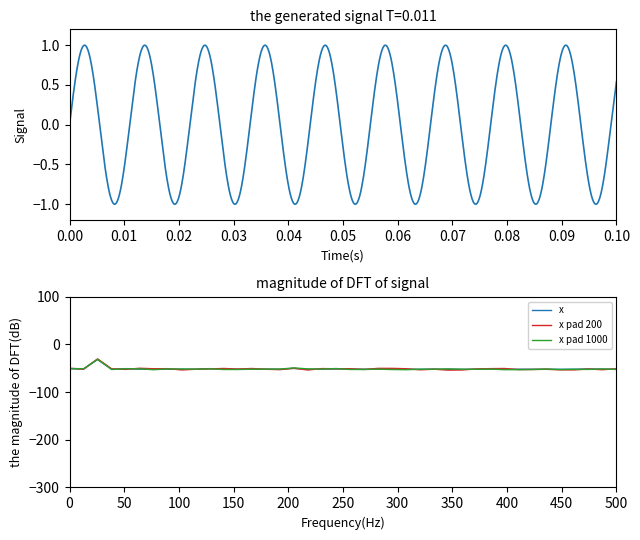

What is the minimum value for x pad 1000?

-53.1